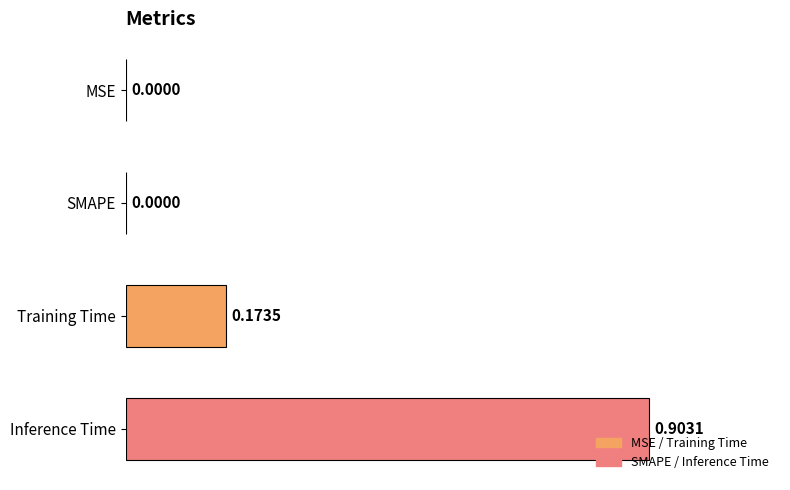

What is the change in value from Training Time to Inference Time?

+0.7